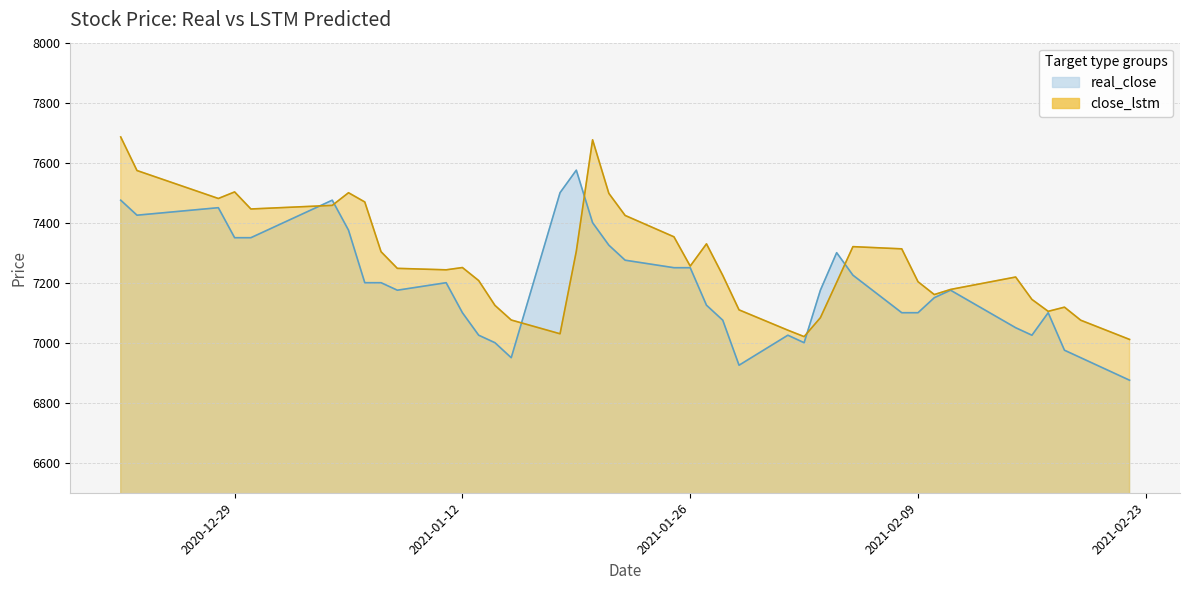

Rank the series by their maximum value, from highest to lowest.

close_lstm, real_close